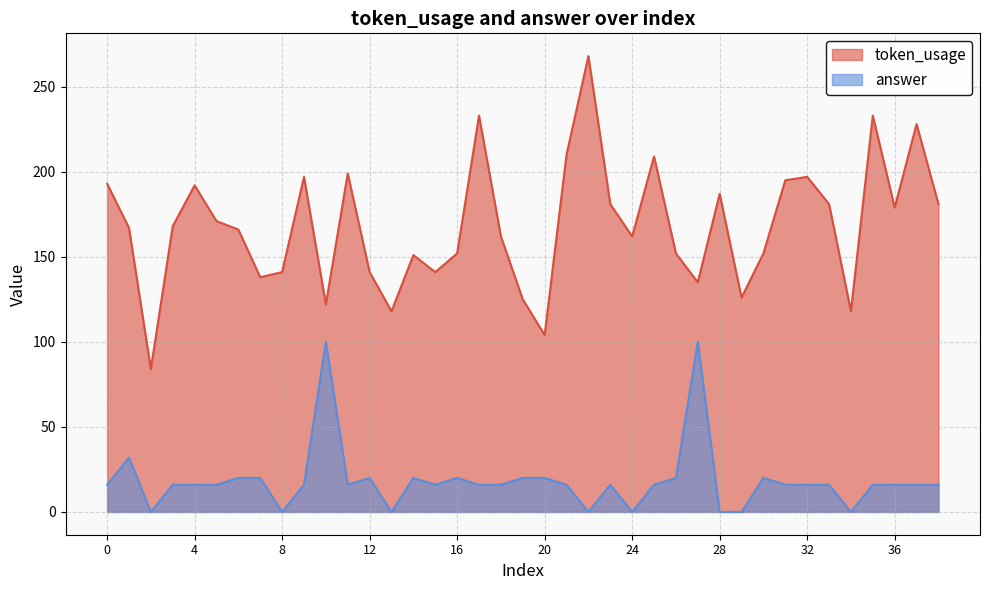

True or false: answer has more than 2 points higher than both neighbors.

True